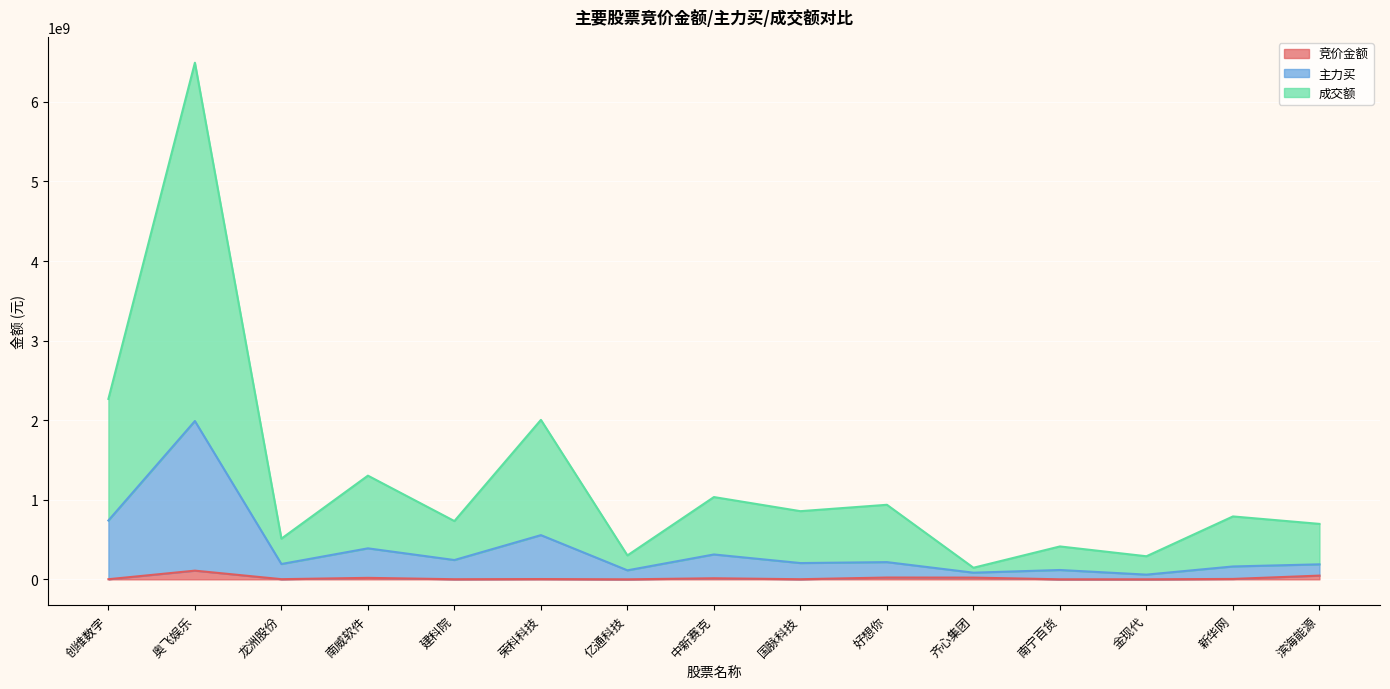

What is the average value of the 主力买 series?

371140835